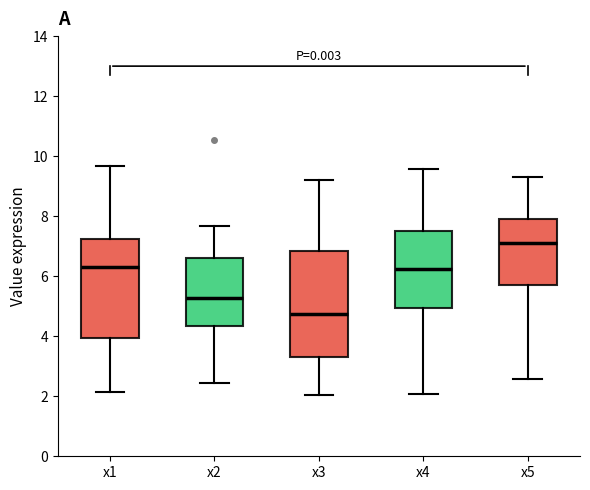

Reading left to right, read every box against the y-axis: the position of its median line, the range the box covers, and the ends of its whiskers. The values are not printed on the chart, so give them approximately, as read against the axis.

x1: median 6.4, box 4.0 to 7.2, whiskers 2.2 to 9.6
x2: median 5.2, box 4.4 to 6.6, whiskers 2.4 to 7.6
x3: median 4.8, box 3.4 to 6.8, whiskers 2.0 to 9.2
x4: median 6.2, box 5.0 to 7.6, whiskers 2.0 to 9.6
x5: median 7.2, box 5.8 to 8.0, whiskers 2.6 to 9.2